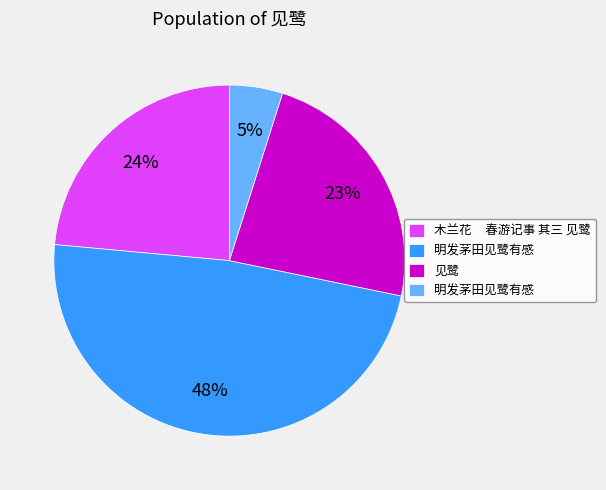

To the nearest percent, what is the average slice percentage?

25%